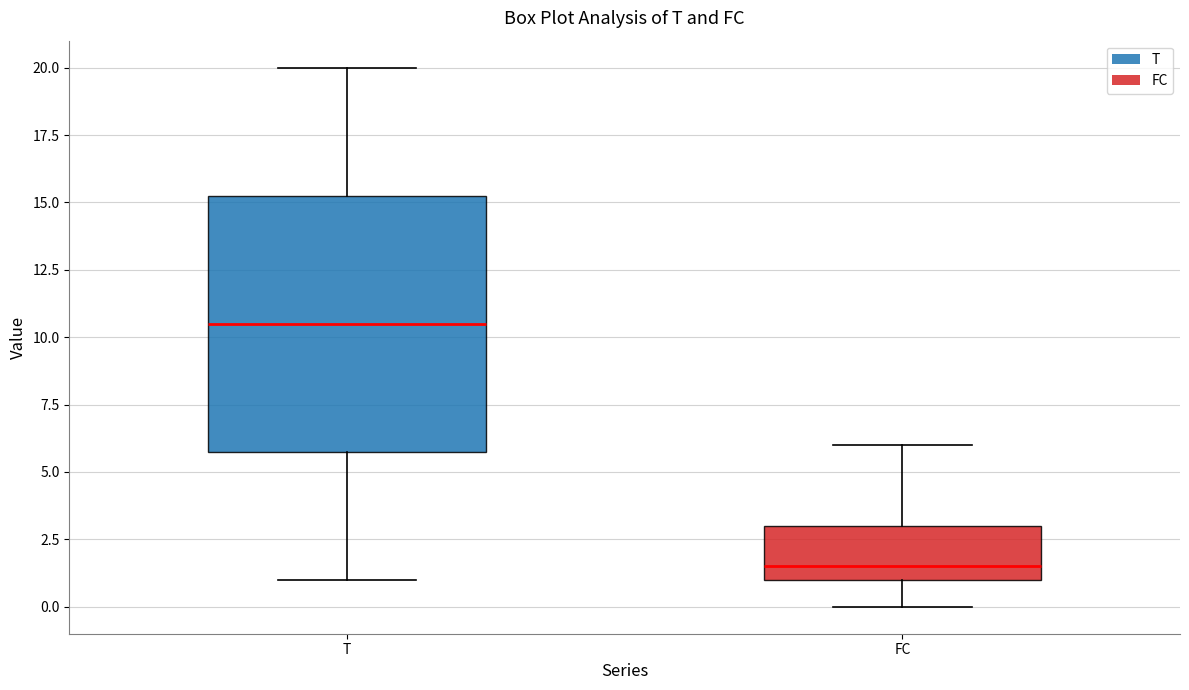

Where does the median line of the box for FC sit on the y-axis? The values are not printed on the chart, so give them approximately, as read against the axis.

1.5